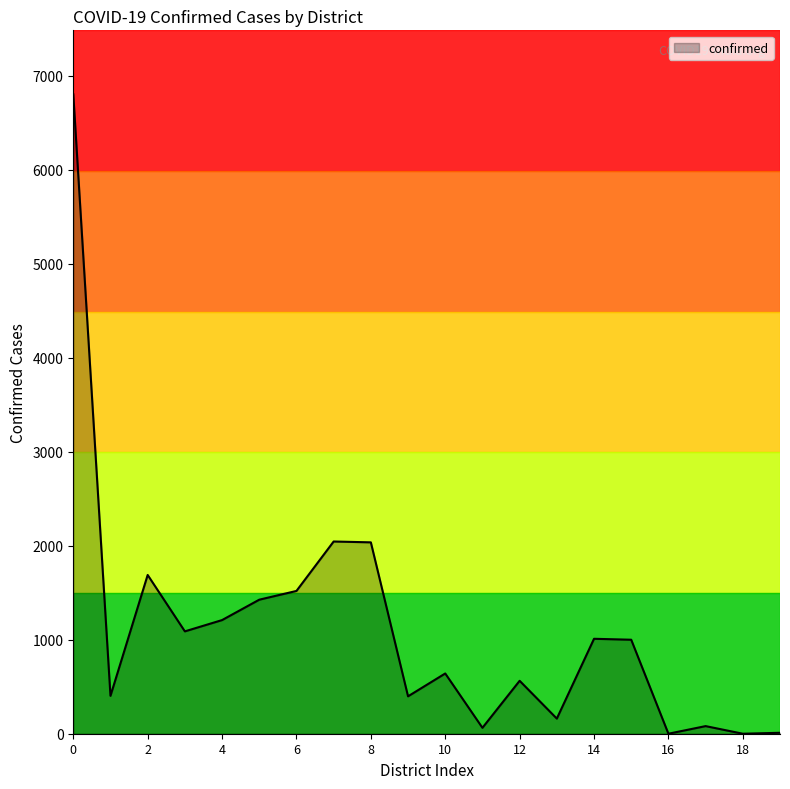

What is the difference between the maximum and minimum values?

6803